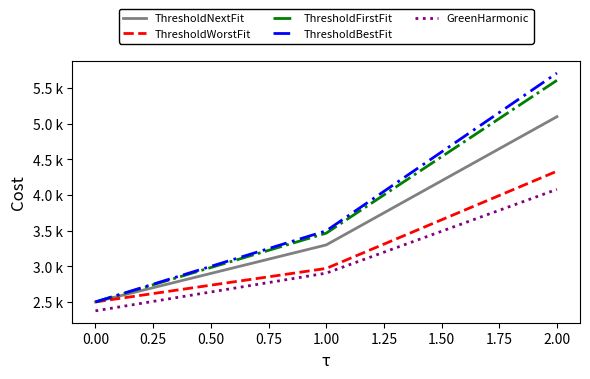

What are all the series names shown in the legend?

ThresholdNextFit, ThresholdWorstFit, ThresholdFirstFit, ThresholdBestFit, GreenHarmonic